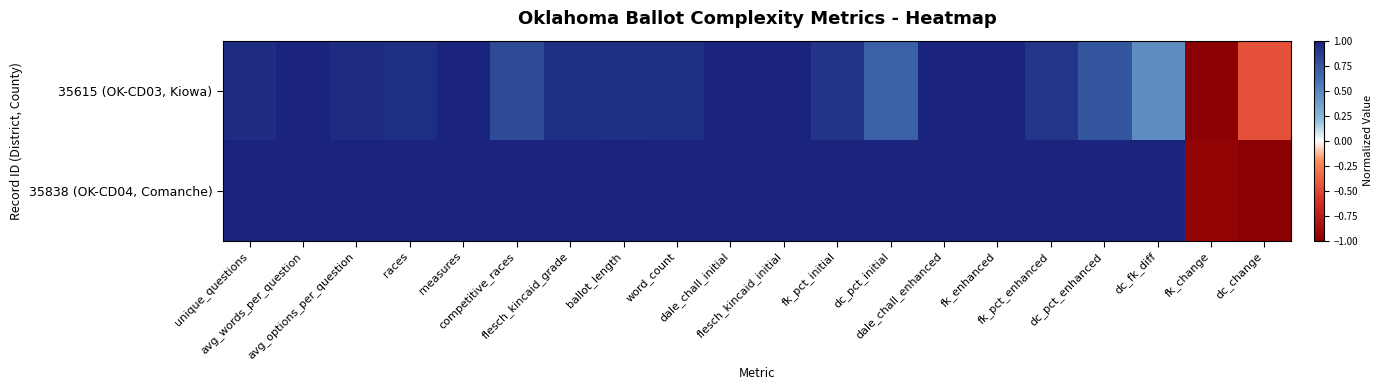

What is the total value across all series at races?

1.9